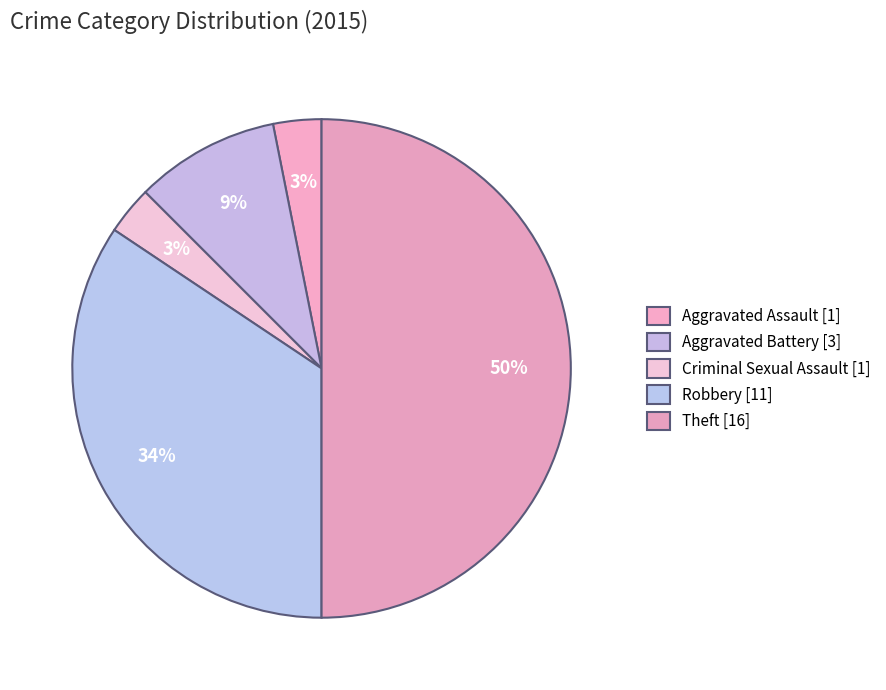

Is there any slice that represents more than half of the pie?

No